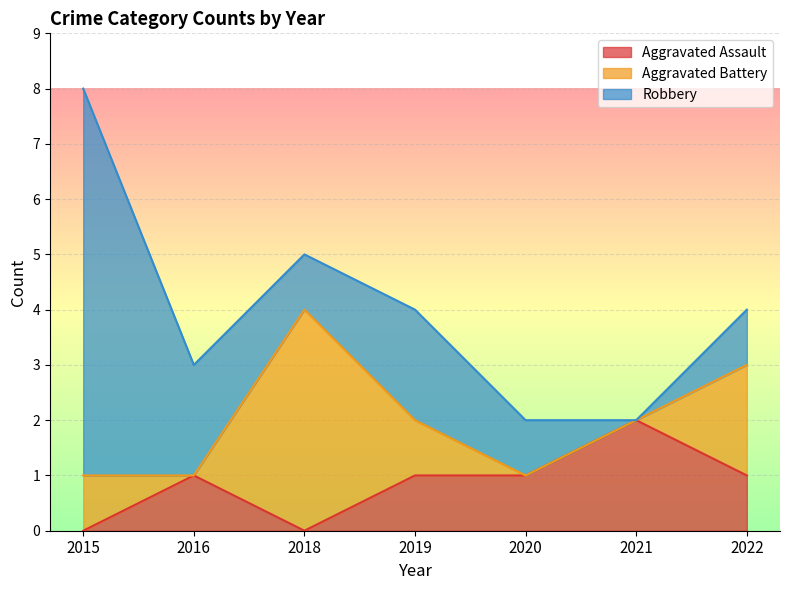

What is the total value across all series at 2018?

5